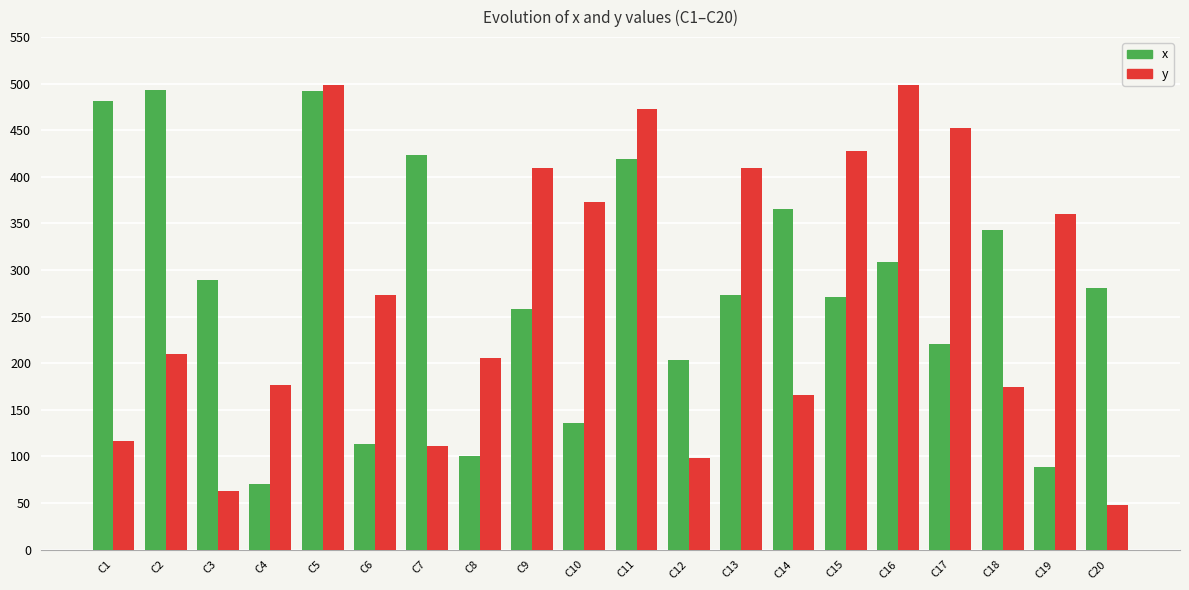

Which series has the widest spread of values?

y